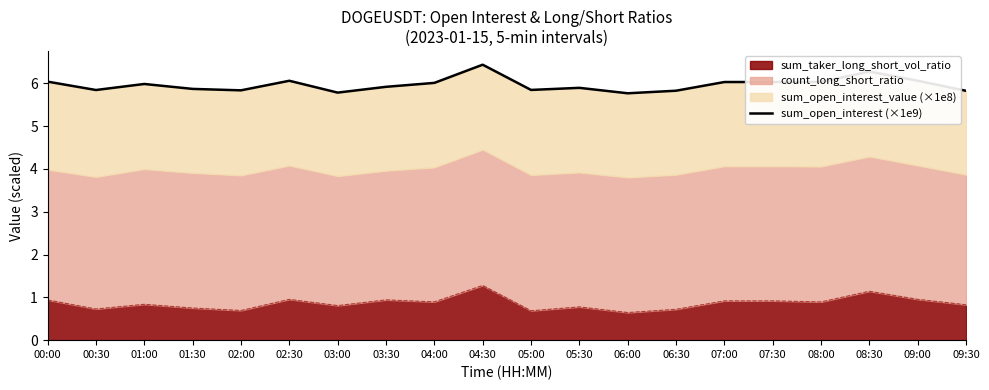

Which category has the highest value across all series?

04:30